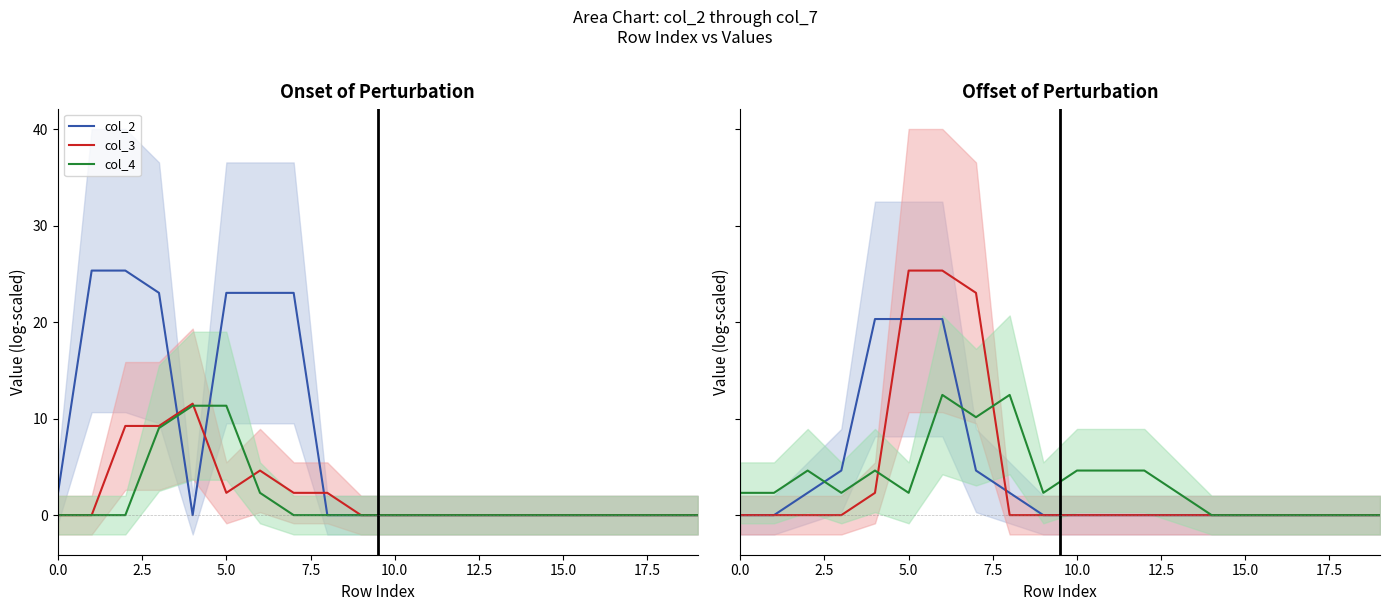

True or false: col_3 has a value of 3.9 at 5.0.

False